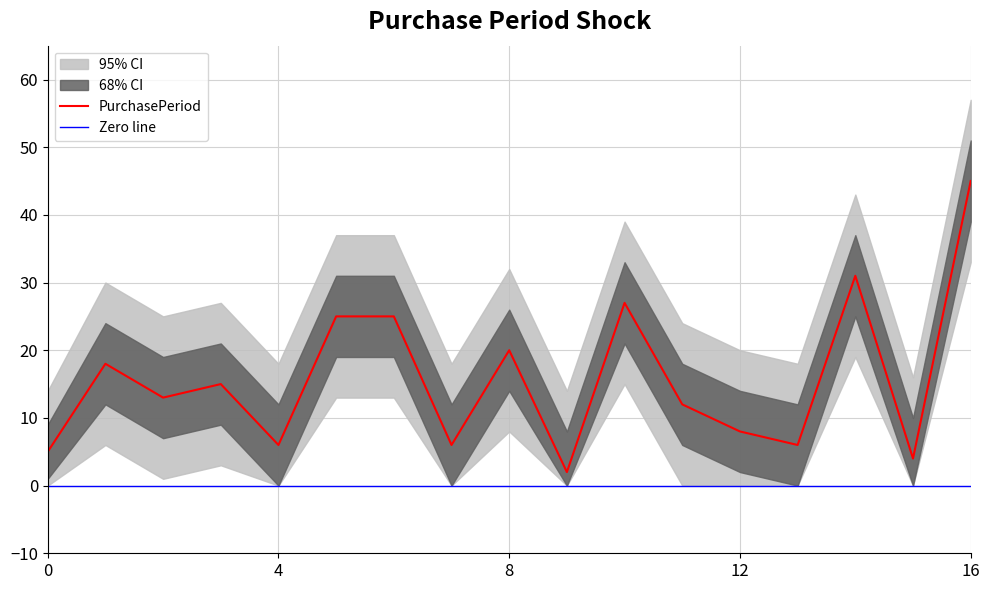

At how many categories does at least one series exceed 19?

11